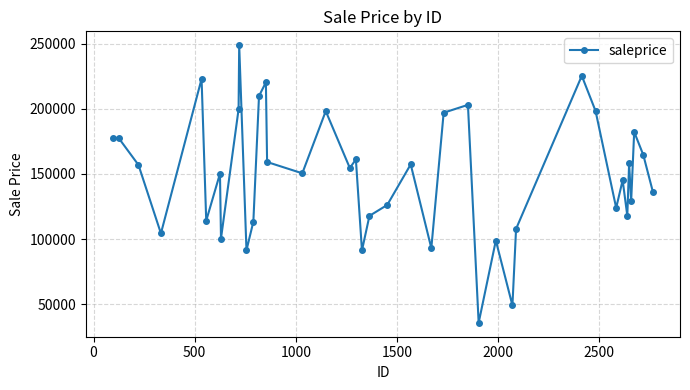

What is the value of the 40th point from the left?

135950.0